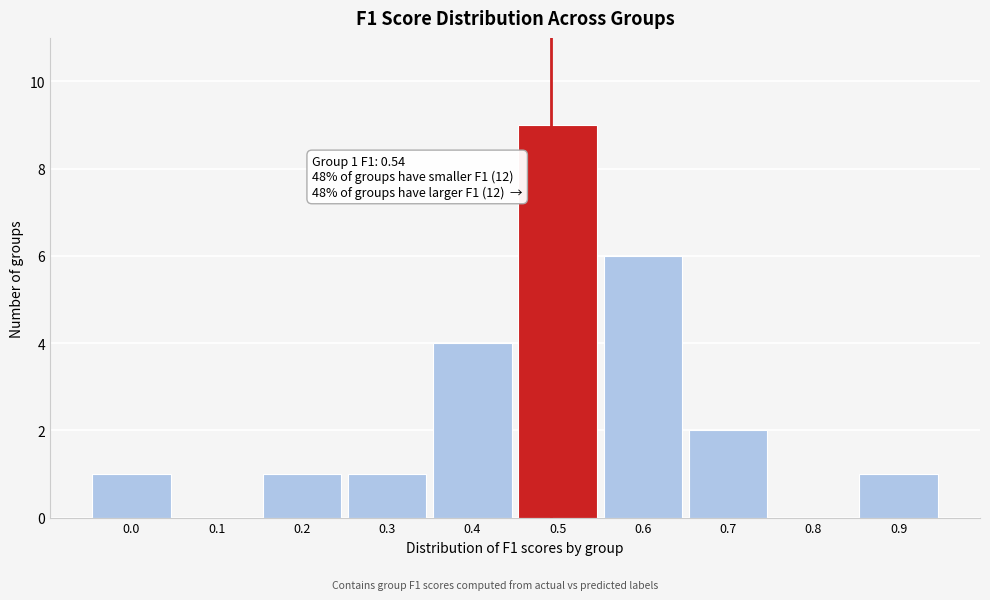

Reading left to right, extract all data points from this chart.

0.0=1	0.1=0	0.2=1	0.3=1	0.4=4	0.5=9	0.6=6	0.7=2	0.8=0	0.9=1